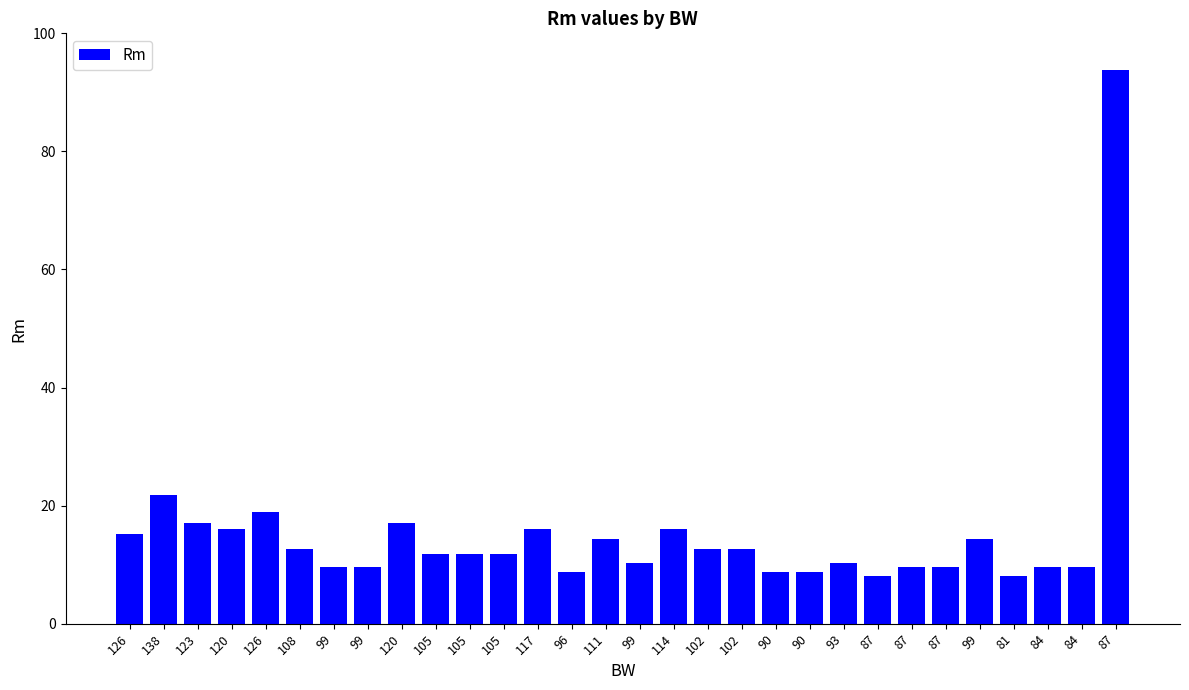

Reading right to left, extract all data points from this chart.

87=93.8	84=9.6	84=9.6	81=8.1	99=14.4	87=9.6	87=9.6	87=8.1	93=10.3	90=8.8	90=8.8	102=12.7	102=12.7	114=16.1	99=10.3	111=14.4	96=8.8	117=16.1	105=11.9	105=11.9	105=11.9	120=17.0	99=9.6	99=9.6	108=12.7	126=18.9	120=16.1	123=17.0	138=21.8	126=15.2